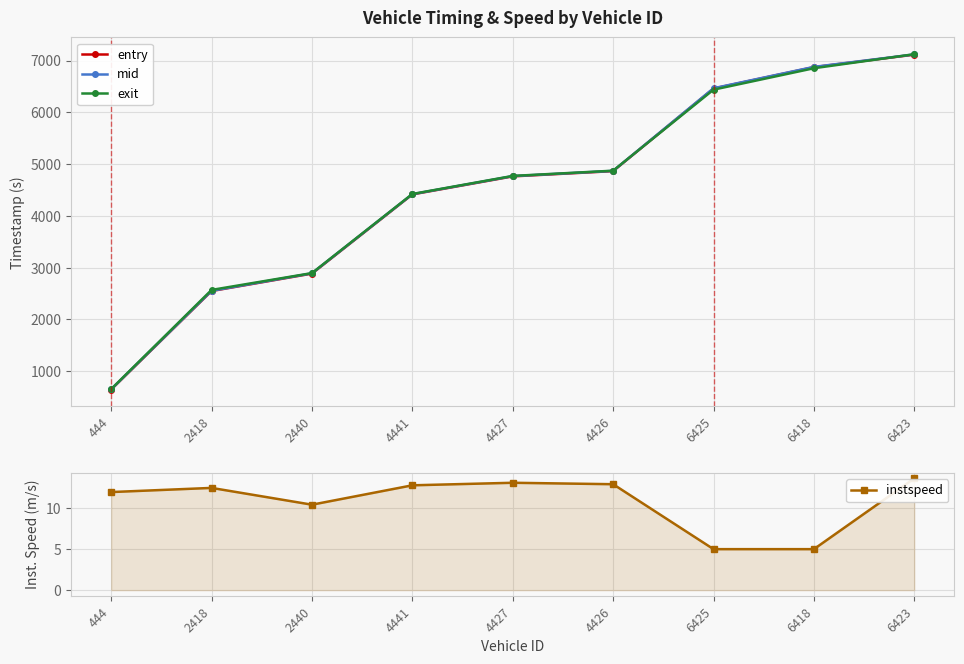

Reading right to left, extract all data points from this chart.

entry: 7113.6	6872.7	6459.0	4863.6	4762.0	4413.7	2883.8	2547.1	644.0
mid: 7118.3	6877.1	6464.4	4868.2	4767.1	4418.2	2889.4	2551.4	648.4
exit: 7122.2	6851.3	6437.3	4871.9	4770.7	4421.8	2893.6	2568.3	652.8
instspeed: 13.6	5.0	5.0	12.9	13.1	12.8	10.4	12.5	12.0